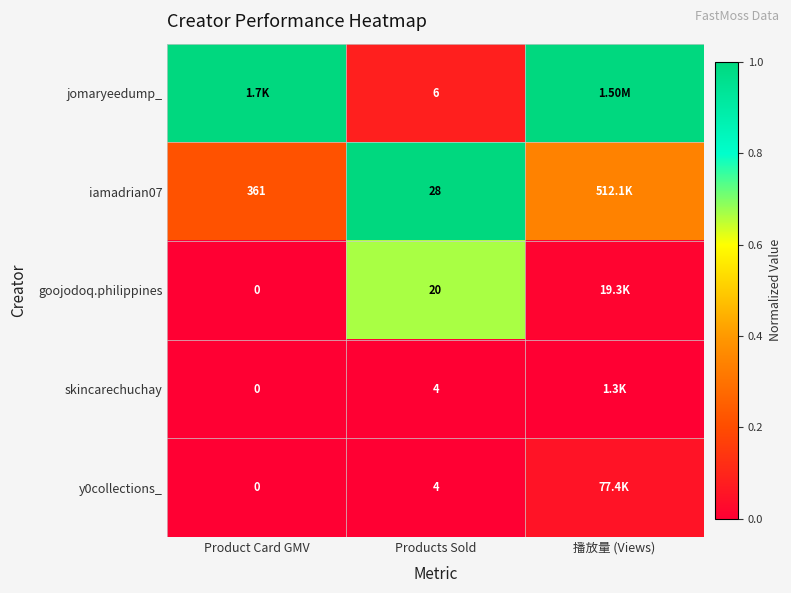

Is the value of iamadrian07 at Product Card GMV greater than the value of goojodoq.philippines at Product Card GMV?

Yes